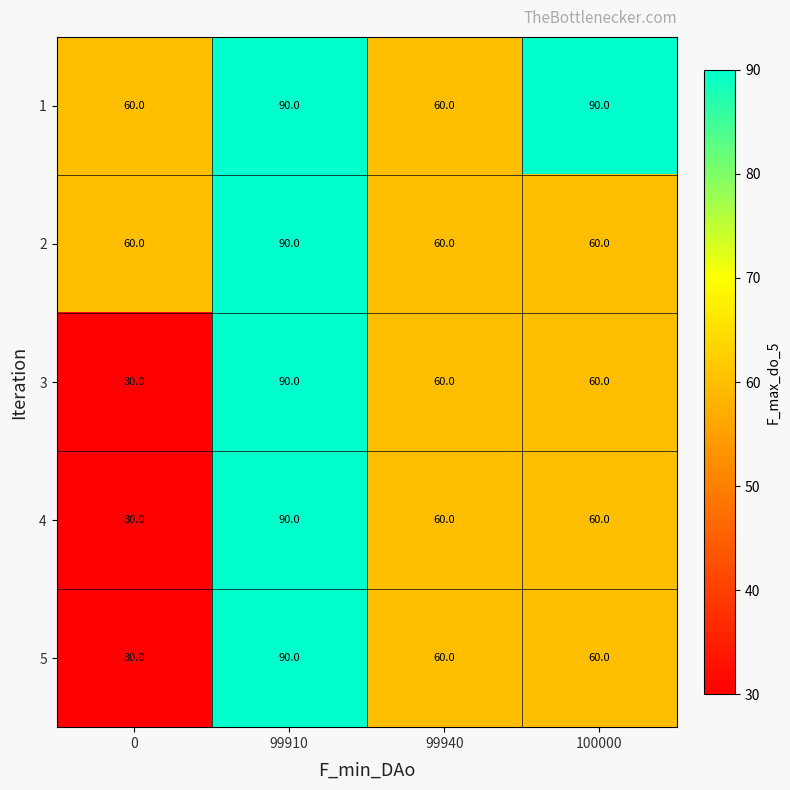

How many data points does each series have?

4